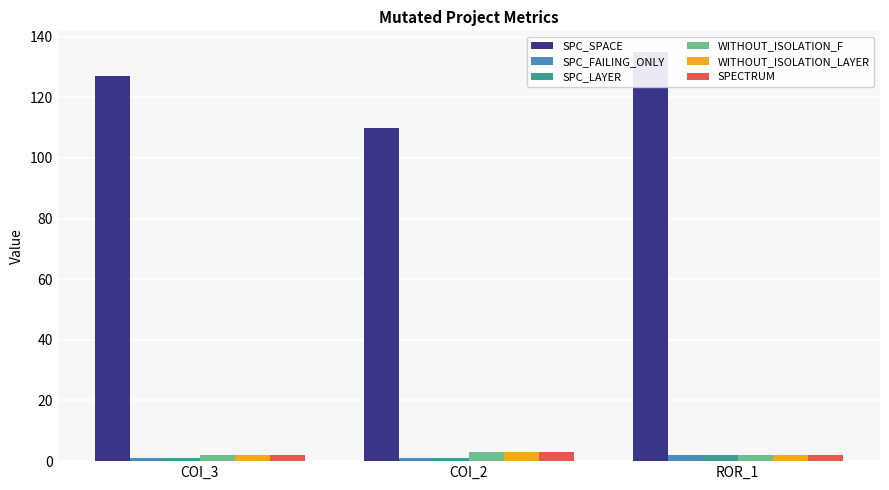

Count the number of categories in the chart.

3